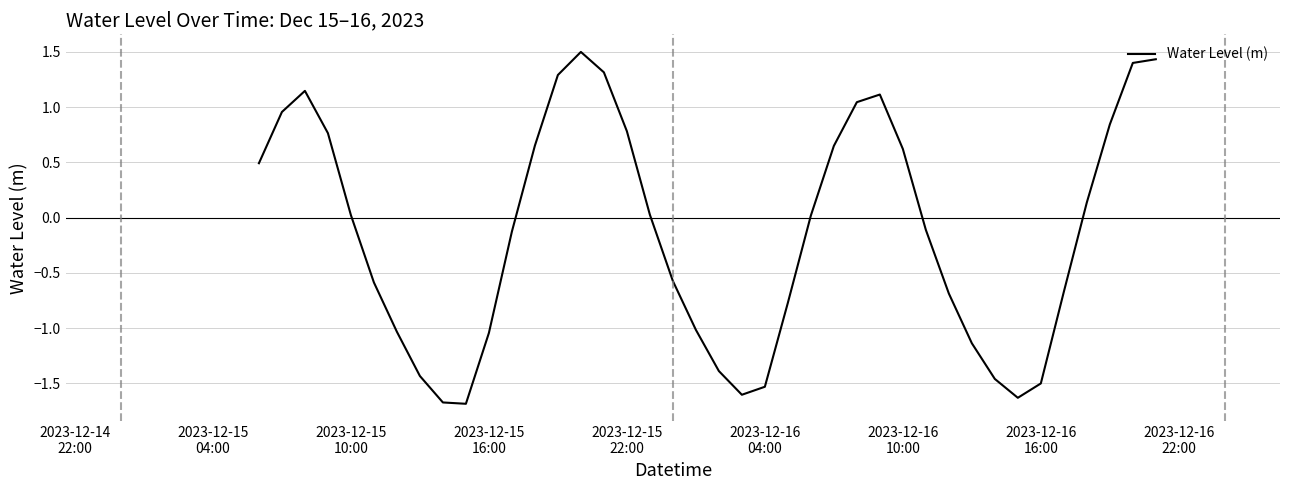

What is the minimum value shown in the chart?

-1.7